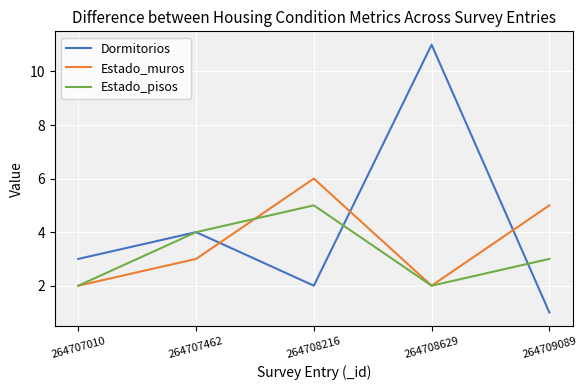

What is the sum of the Estado_pisos values at 264709089 and 264707462?

7